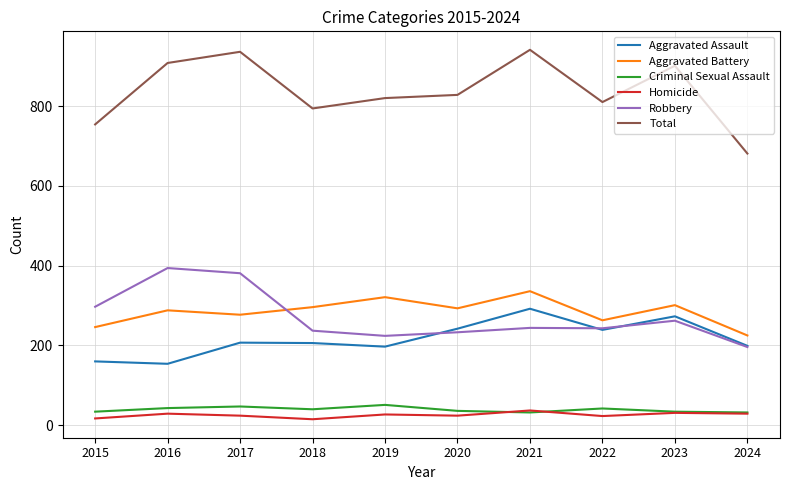

True or false: Homicide and Total cross at least once.

False